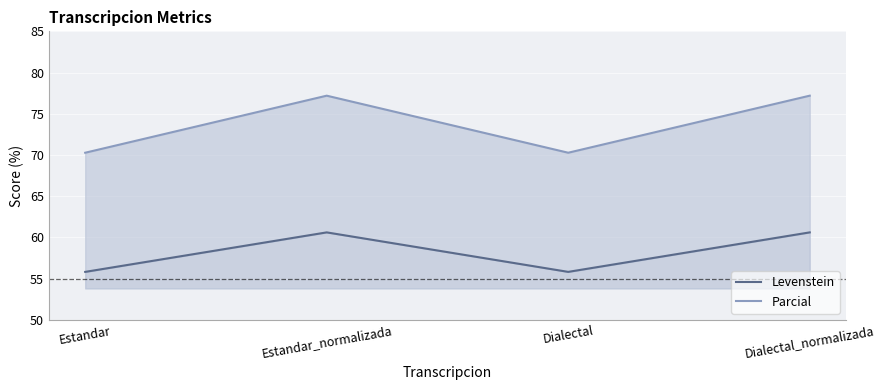

List the labels in order of Levenstein value, largest first.

Estandar_normalizada, Dialectal_normalizada, Estandar, Dialectal